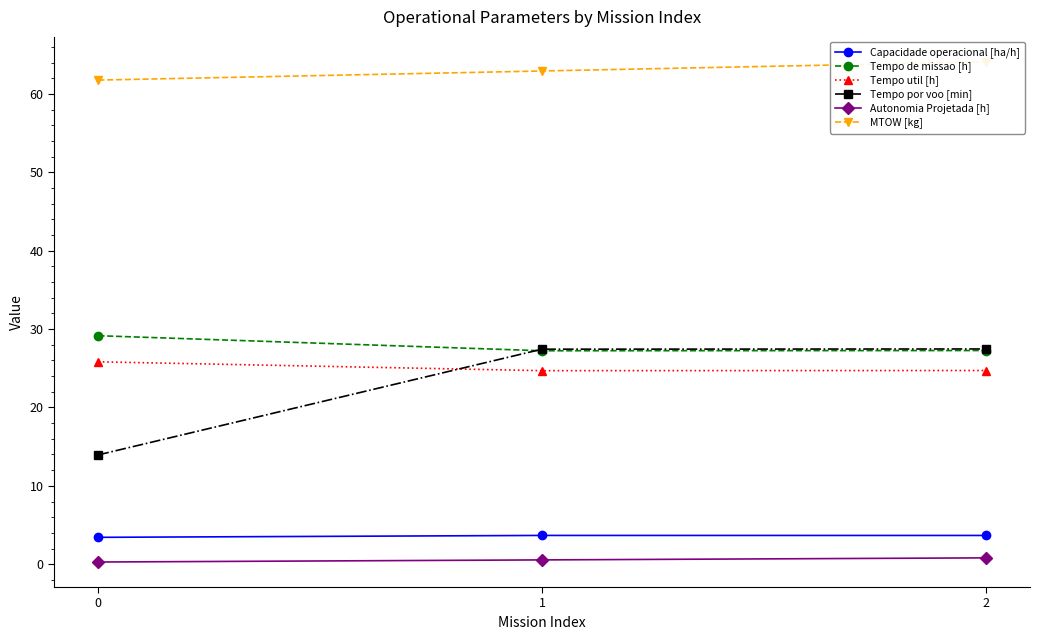

Reading left to right, list all the values displayed in this chart.

Capacidade operacional [ha/h]: 0=3.4	1=3.7	2=3.7
Tempo de missao [h]: 0=29.1	1=27.2	2=27.3
Tempo util [h]: 0=25.8	1=24.7	2=24.7
Tempo por voo [min]: 0=13.9	1=27.4	2=27.5
Autonomia Projetada [h]: 0=0.3	1=0.6	2=0.8
MTOW [kg]: 0=61.8	1=62.9	2=64.1